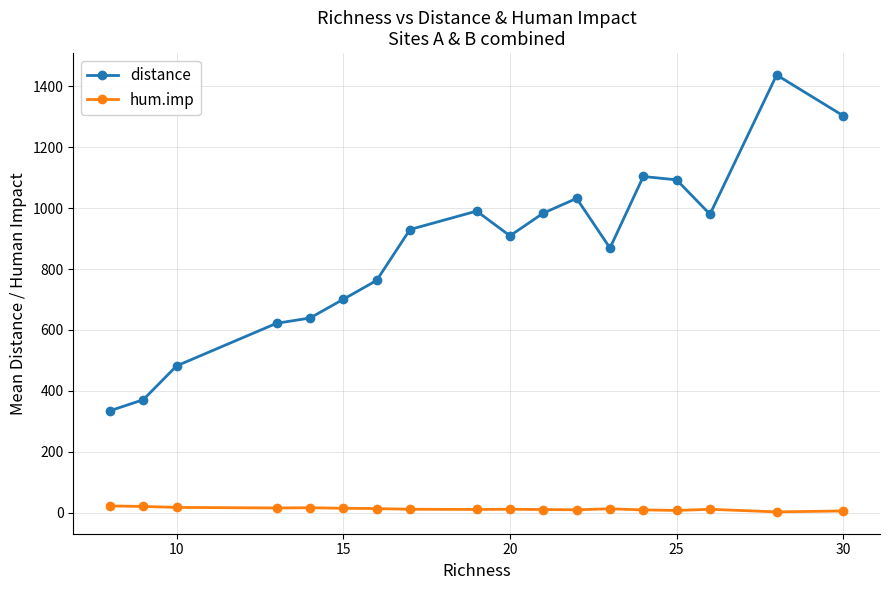

What is the minimum value shown in the chart?

2.2